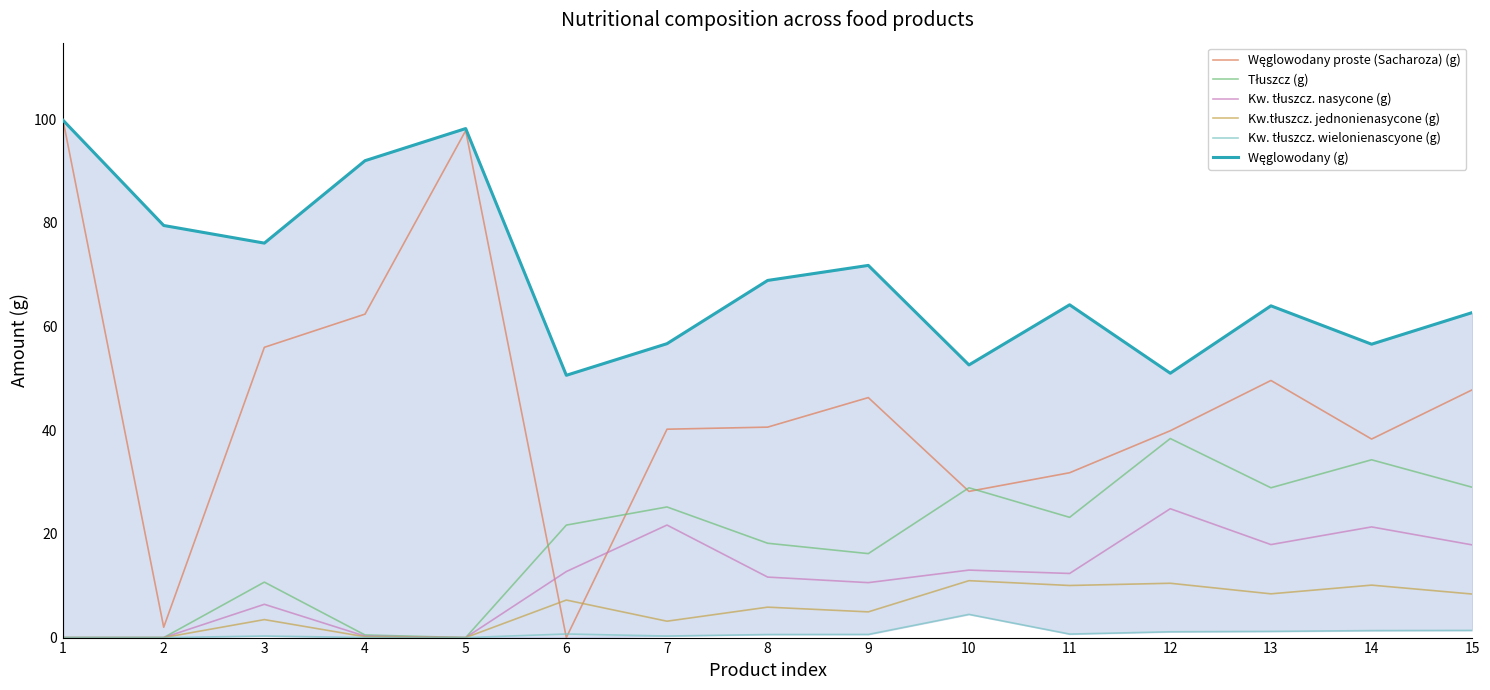

How many positive values does the Tłuszcz (g) series have?

12